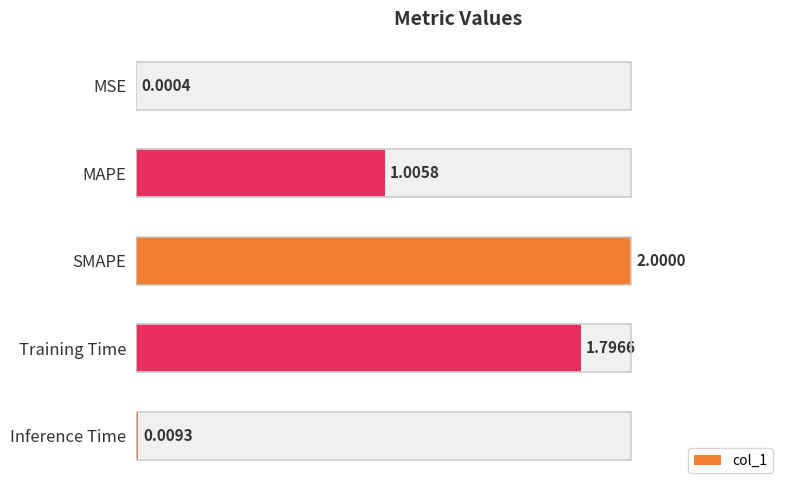

Reading right to left, list all the values displayed in this chart.

0.0	1.8	2.0	1.0	0.0